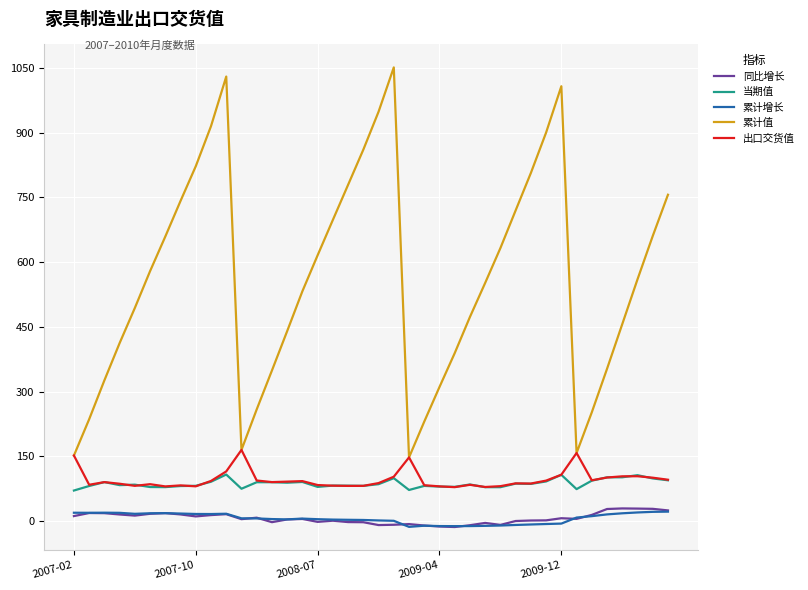

Which series has the largest range (max minus min)?

累计值